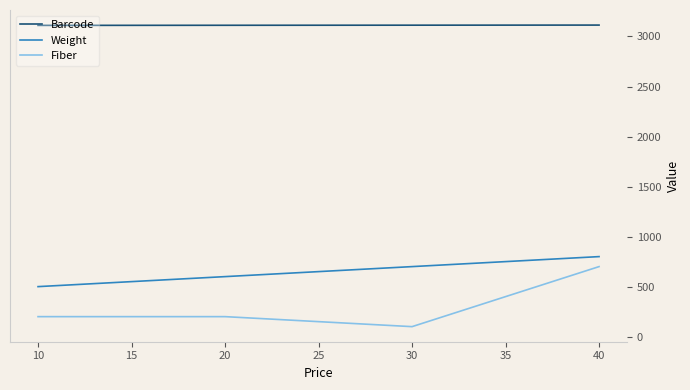

Between 10 and 40, which series saw the biggest shift?

Fiber